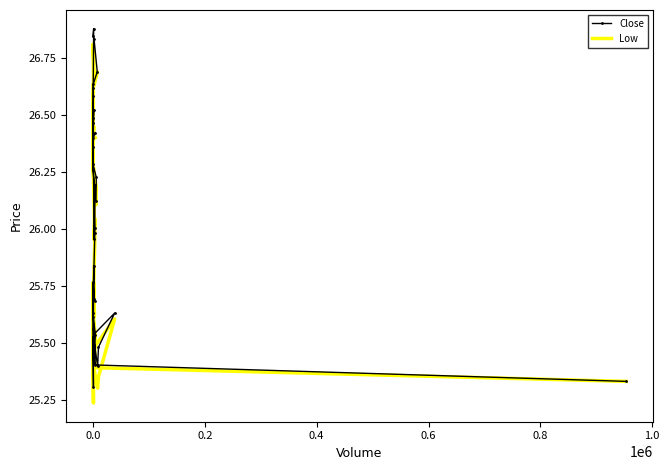

True or false: Low and Close cross at least once.

False